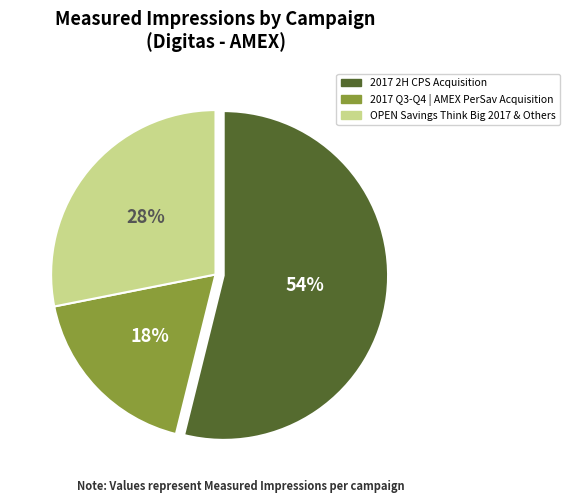

To the nearest percent, what is the average slice percentage?

33%